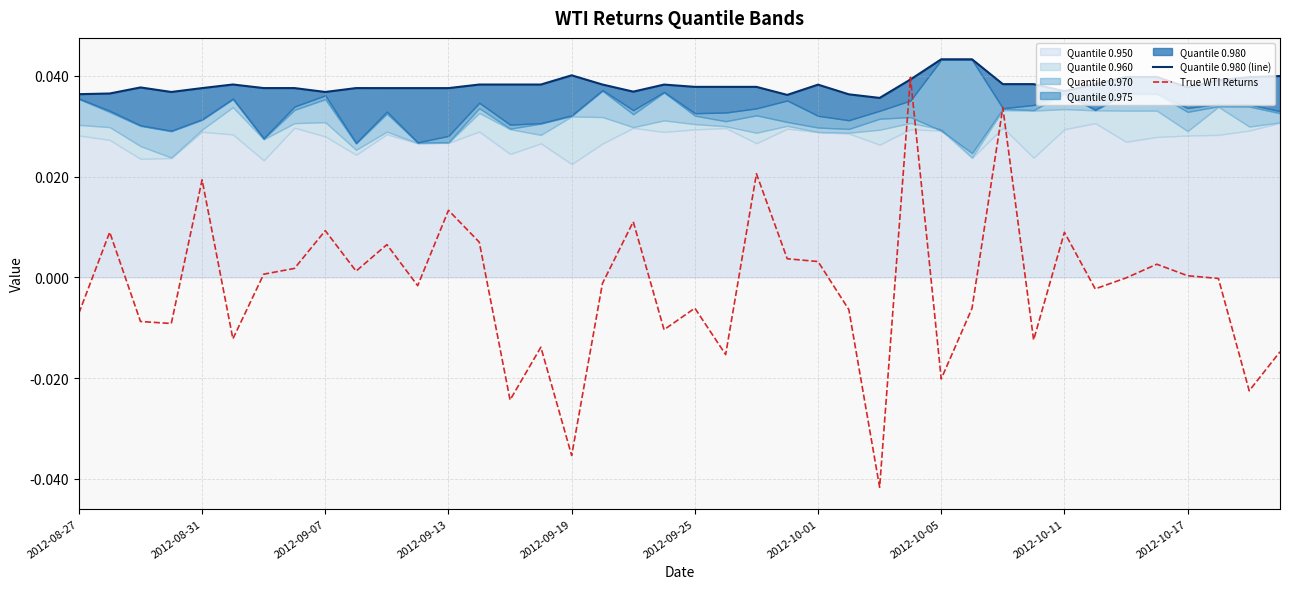

At which label is True WTI Returns closest to 0?

34